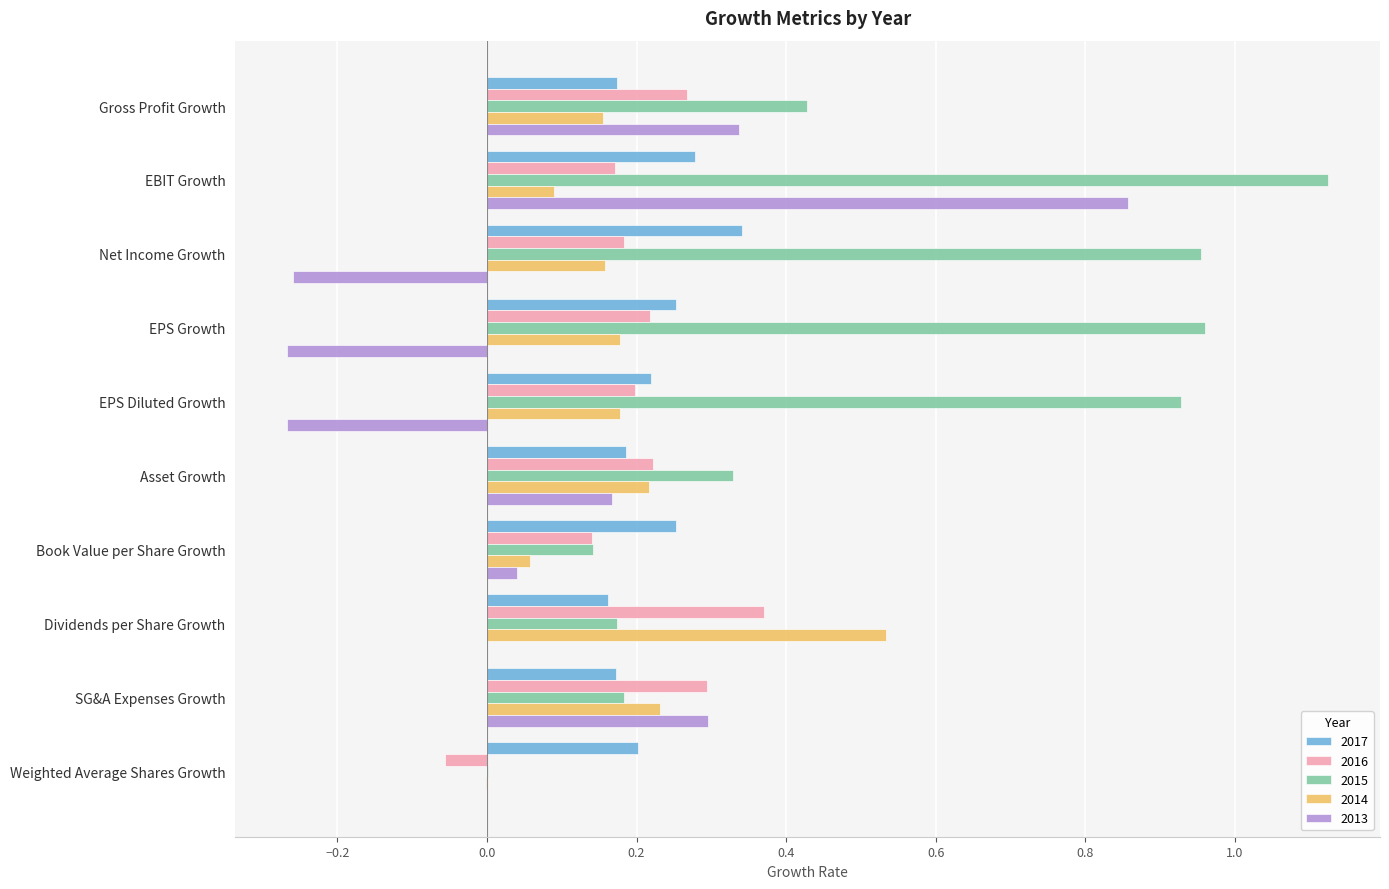

The value of 2017 at Dividends per Share Growth is 0.3. True or false?

False